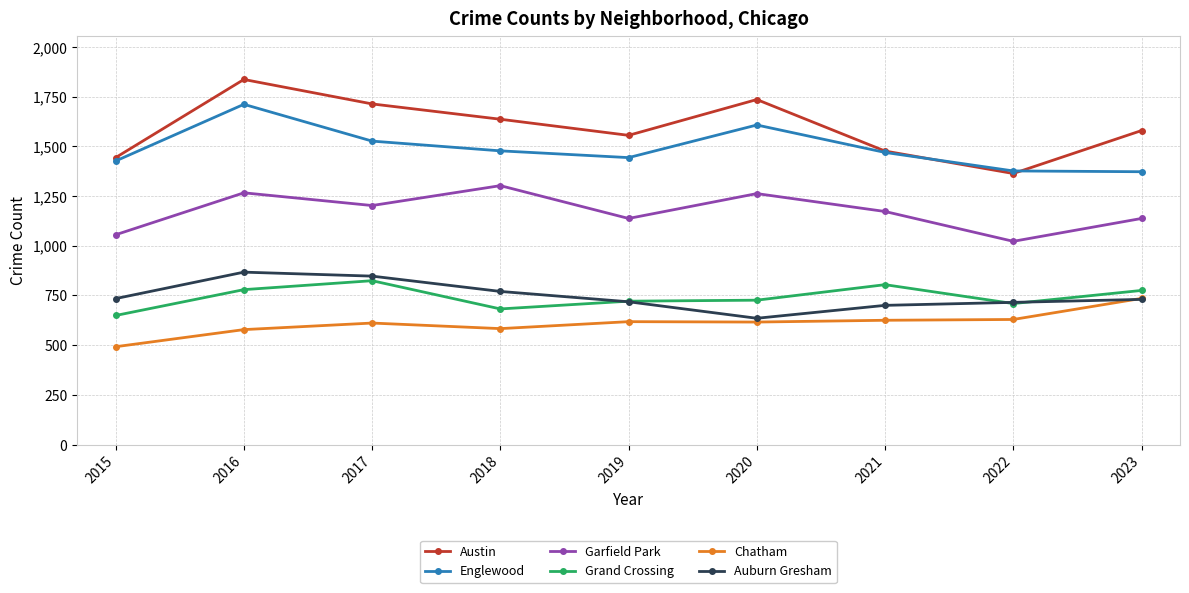

In Englewood, how many points are higher than both neighbors (excluding endpoints)?

2